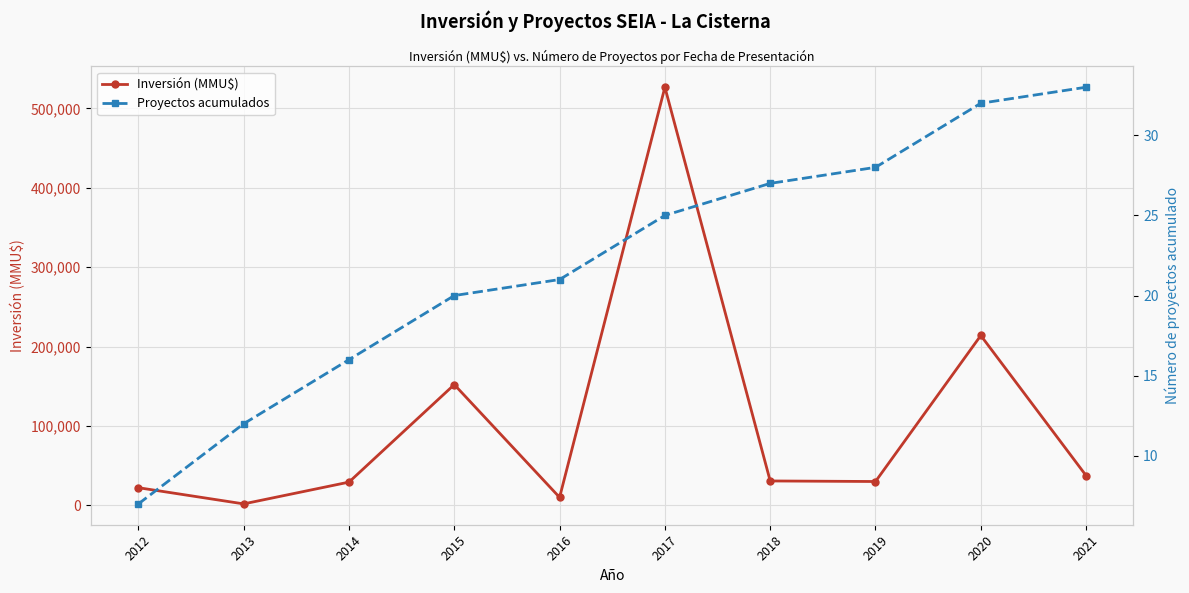

What are all the series names shown in the legend?

Inversión (MMU$), Proyectos acumulados